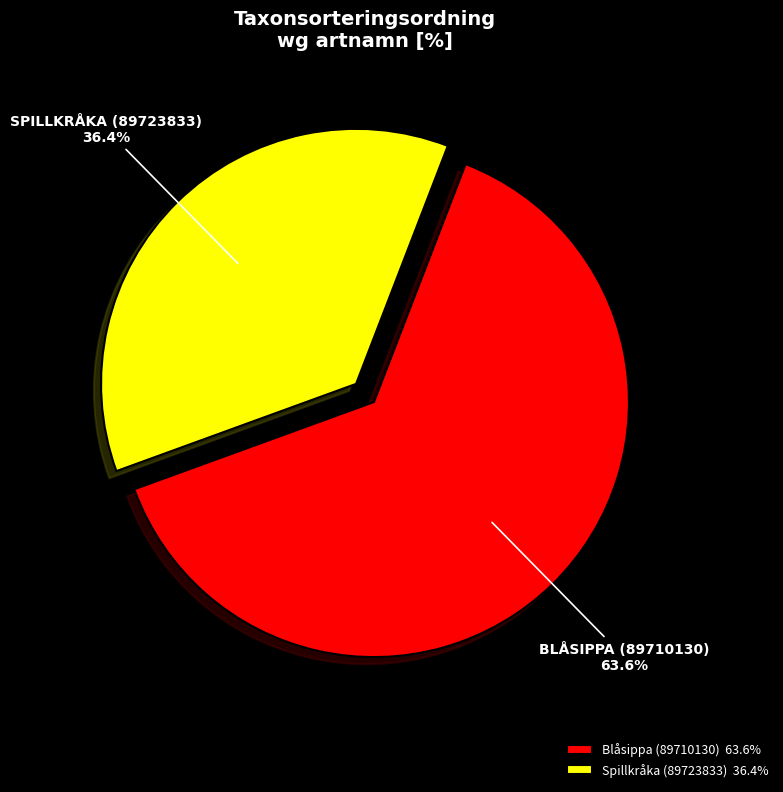

Is there a majority slice in this chart?

Yes